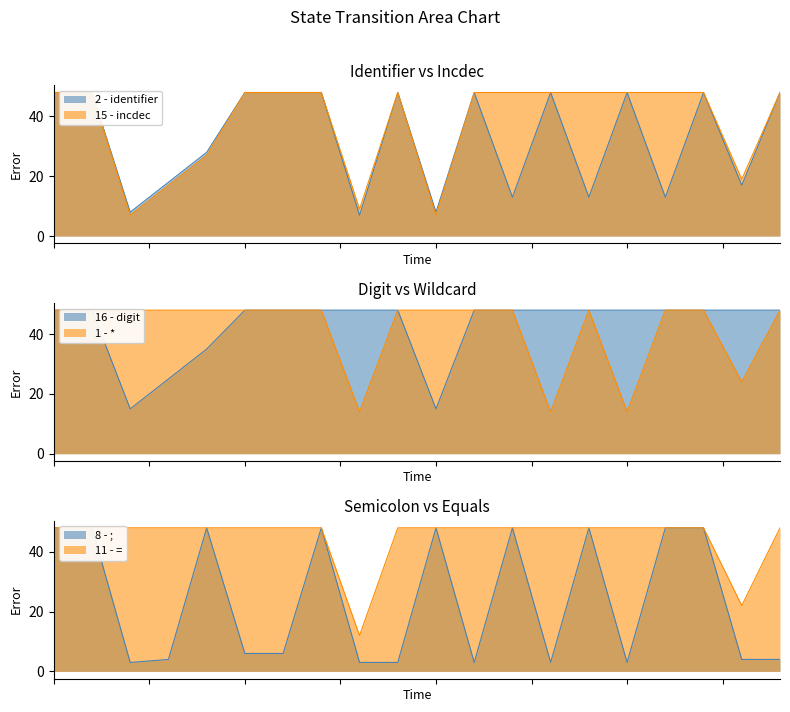

How many interior local peaks does the 15 - incdec series have?

1